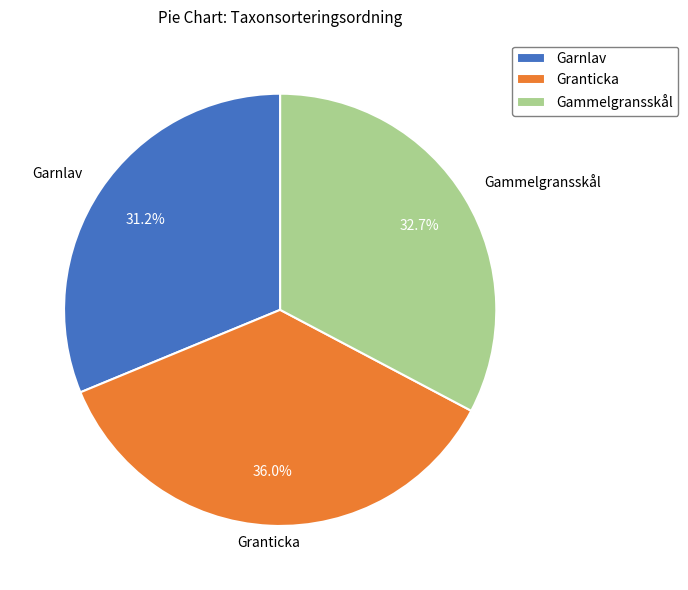

Is Gammelgransskål the majority of the pie?

No